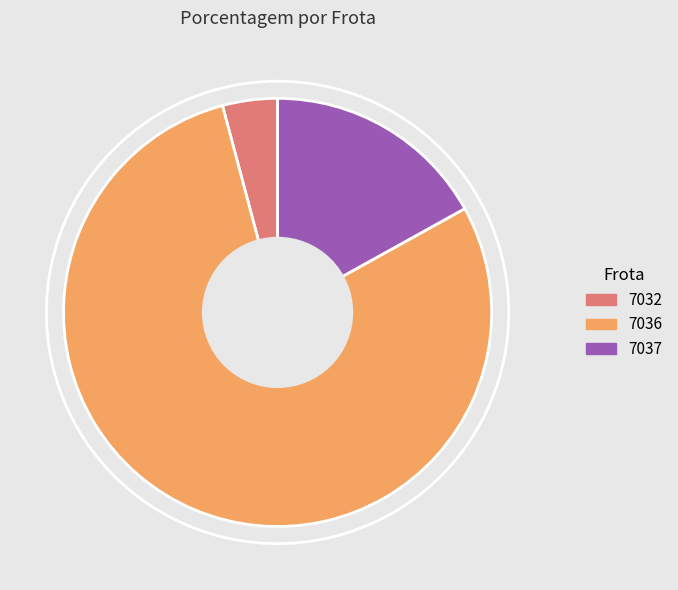

True or false: 7036 accounts for 79% of the total.

True